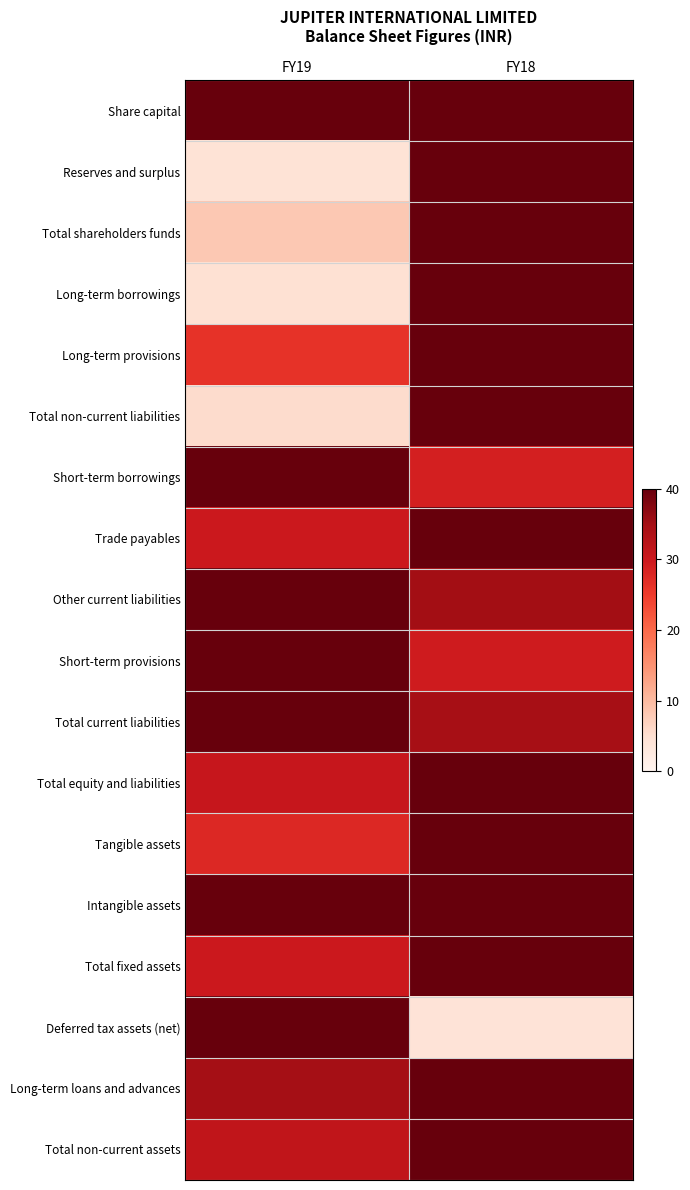

Between FY19 and FY18, which is larger?

FY19